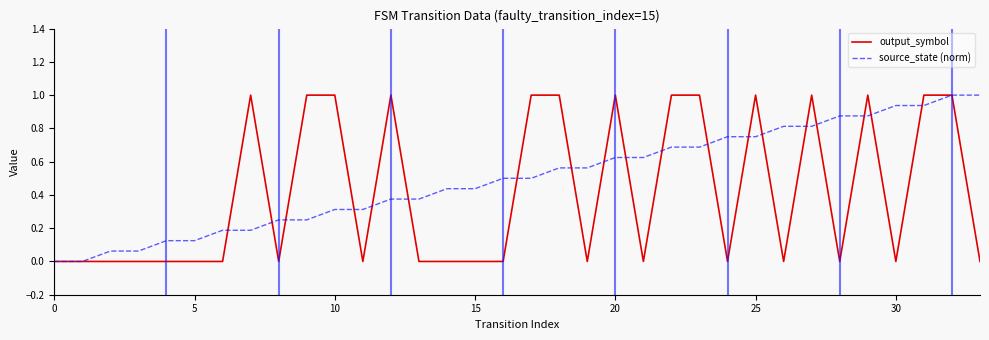

True or false: output_symbol has more than 1 interior local peaks.

True